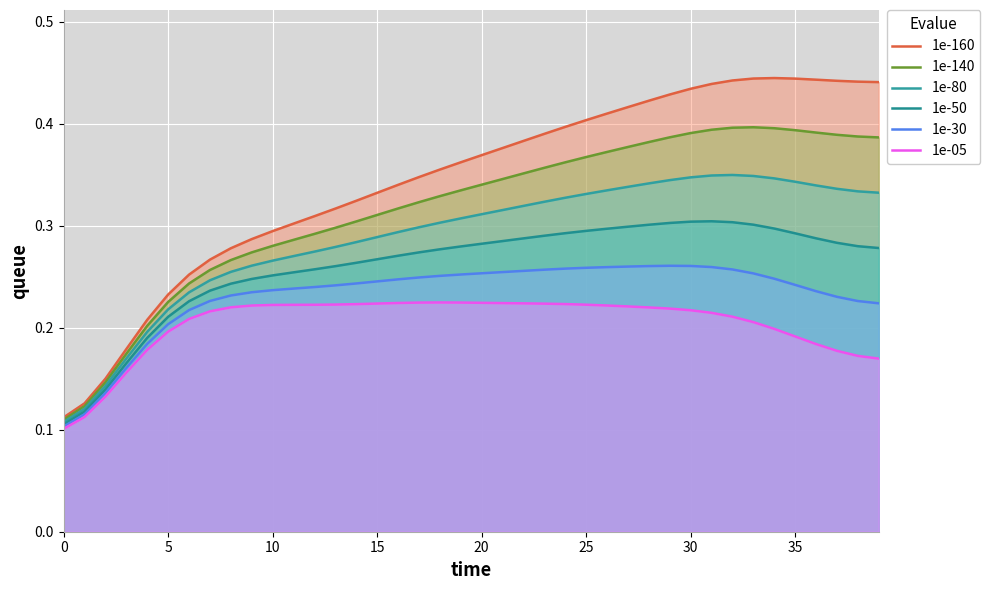

How many lines are shown in the chart?

6